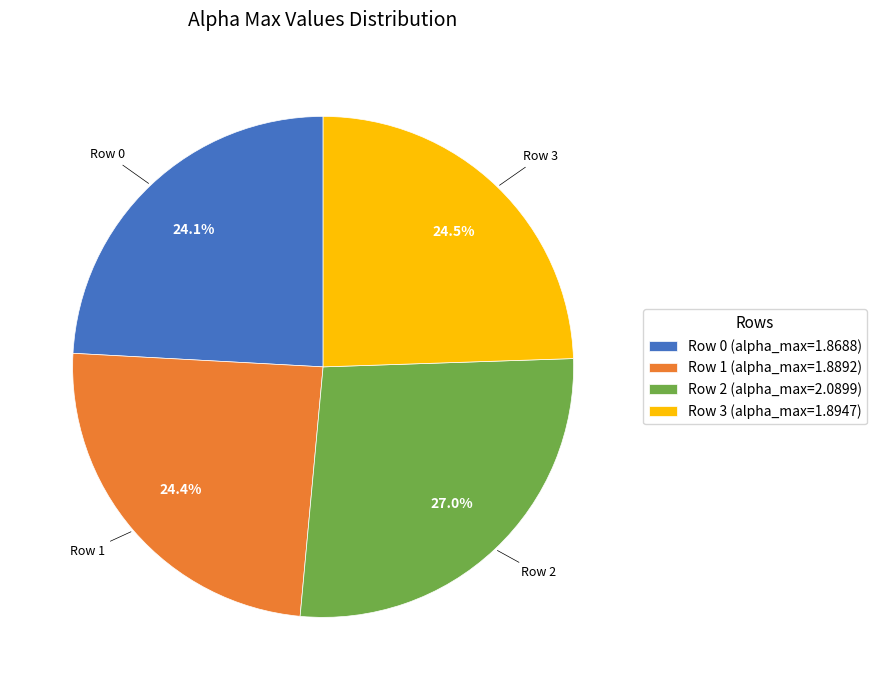

Is Row 2 the majority of the pie?

No